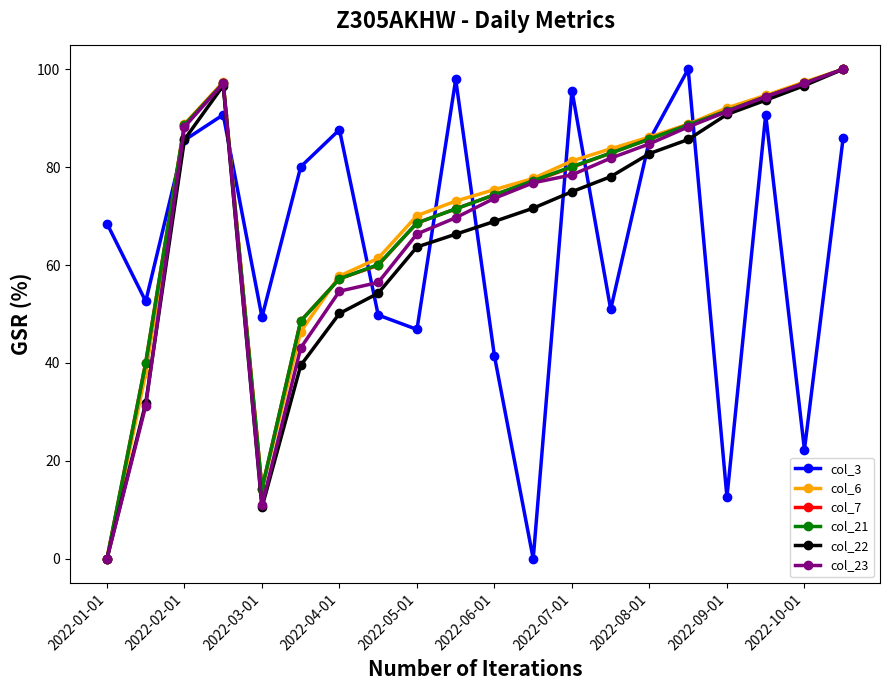

What is the value of the col_3 point at the 6th from the left?

80.1